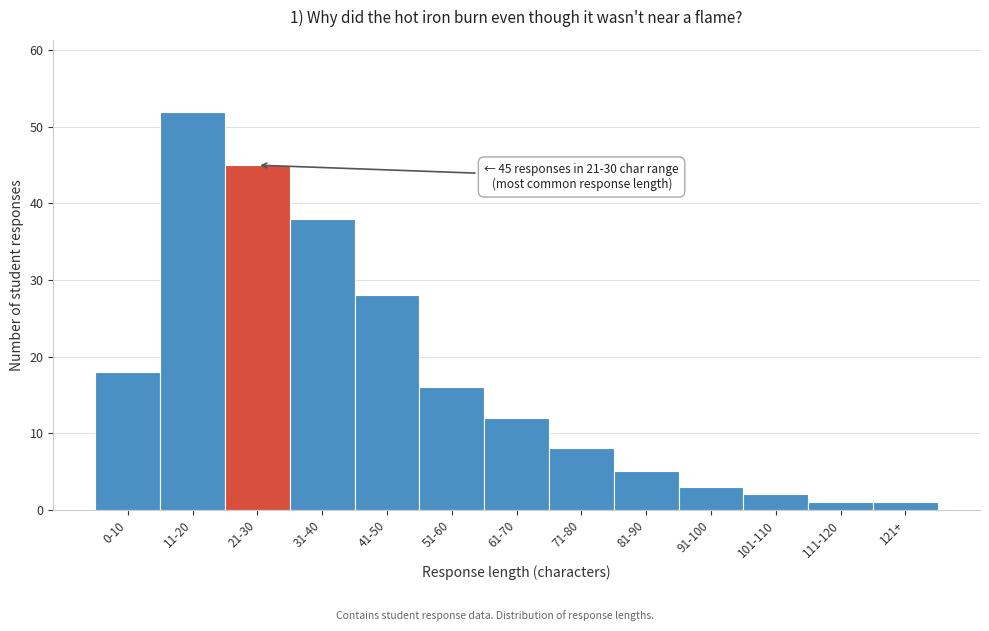

Reading left to right, what are all the values shown in this chart?

18	52	45	38	28	16	12	8	5	3	2	1	1